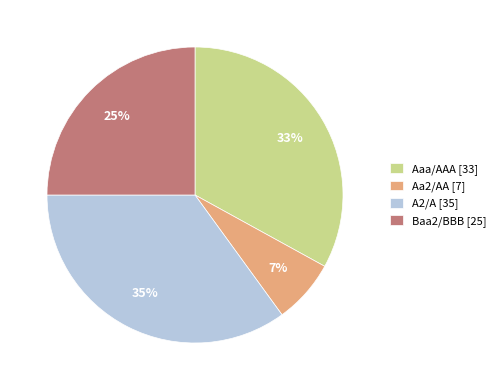

Rank the categories by value from highest to lowest.

A2/A [35], Aaa/AAA [33], Baa2/BBB [25], Aa2/AA [7]